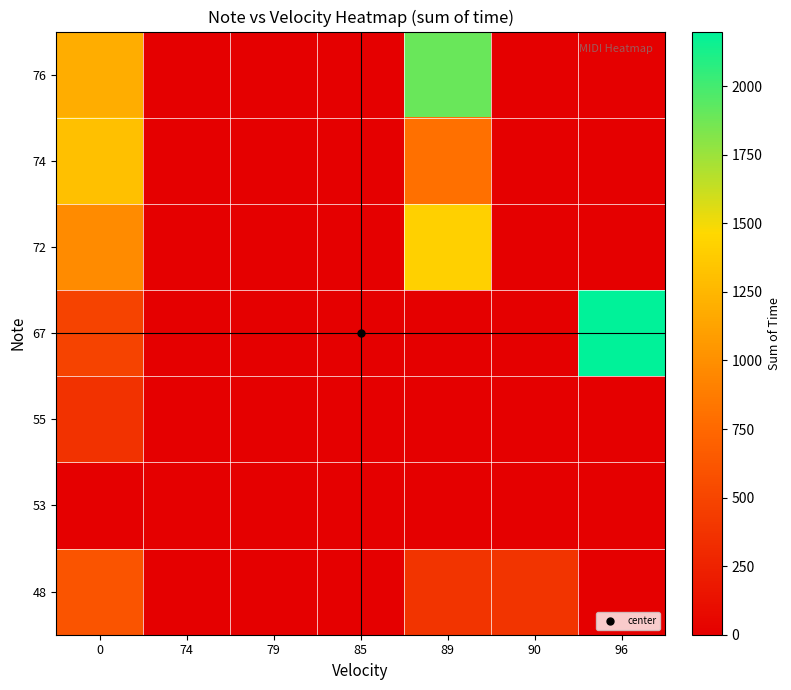

List the series in order of their peak value, highest first.

67, 76, 72, 74, 48, 55, 53